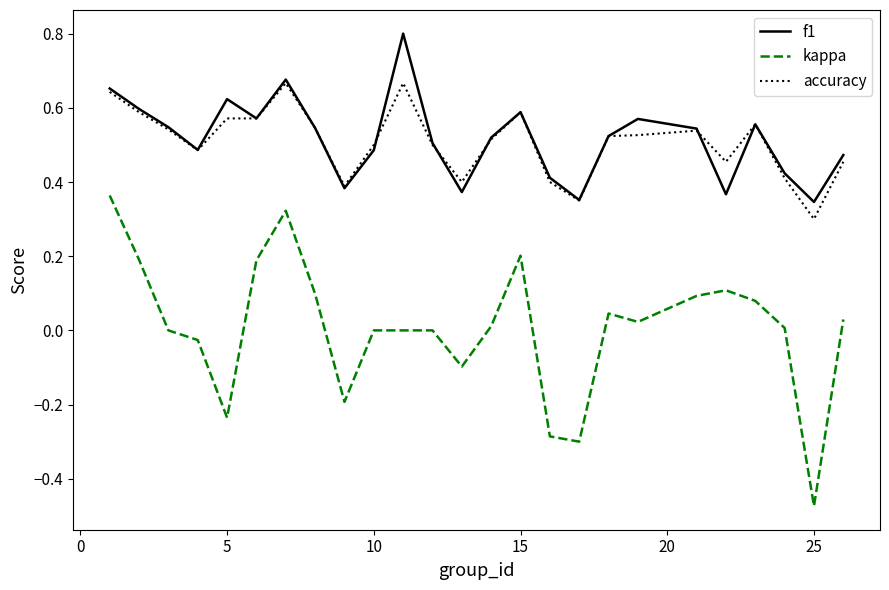

How many series are shown in this chart?

3